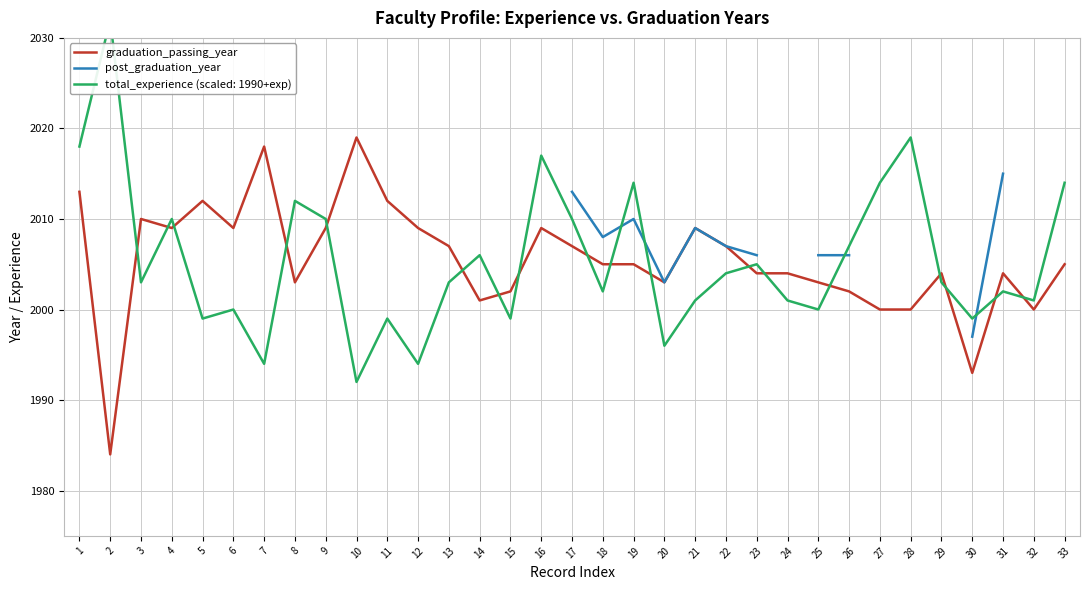

What is the smallest value displayed?

1984.0